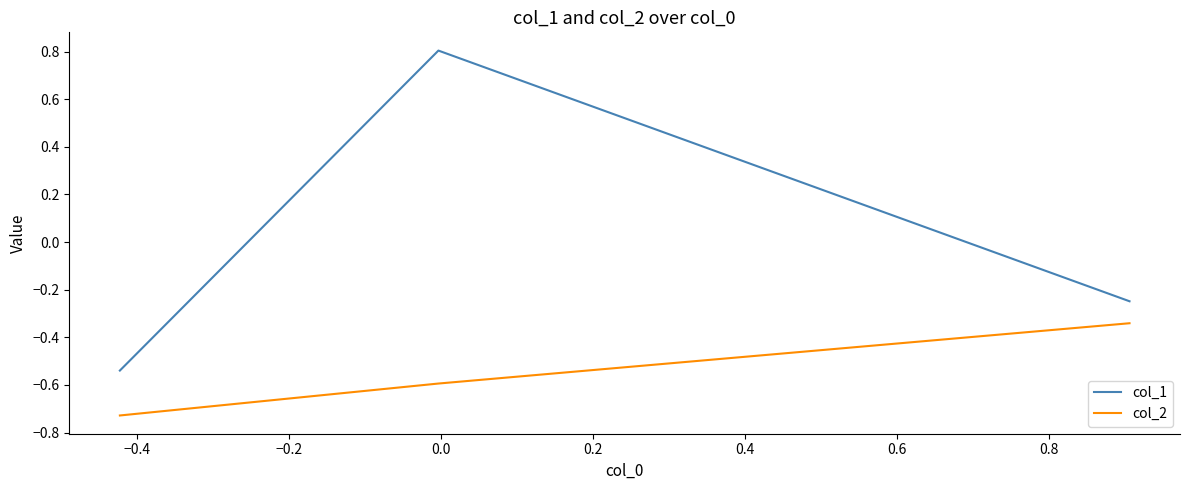

Which series has the widest spread of values?

col_1